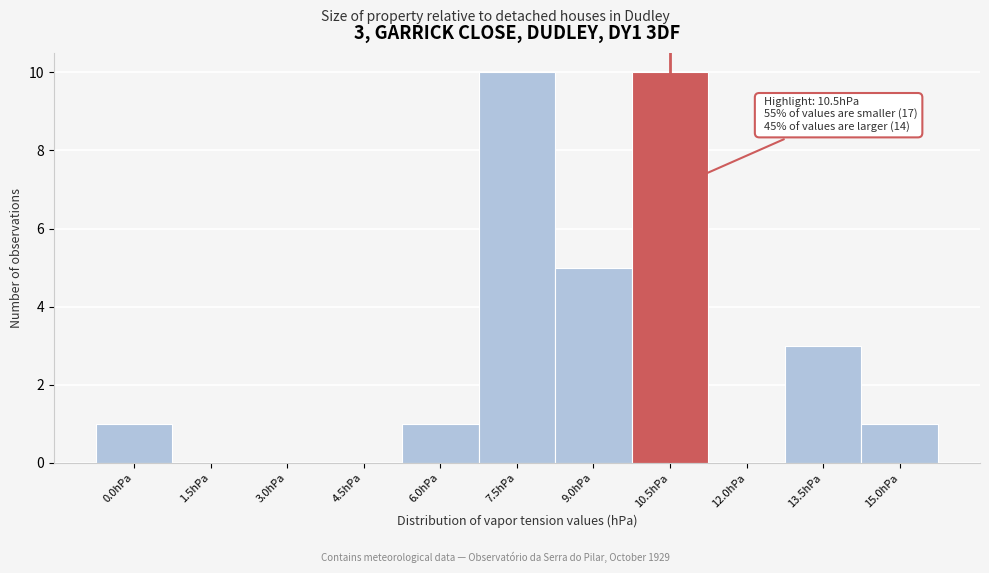

Reading left to right, transcribe all the data shown in this chart.

0.0hPa=1	1.5hPa=0	3.0hPa=0	4.5hPa=0	6.0hPa=1	7.5hPa=10	9.0hPa=5	10.5hPa=10	12.0hPa=0	13.5hPa=3	15.0hPa=1